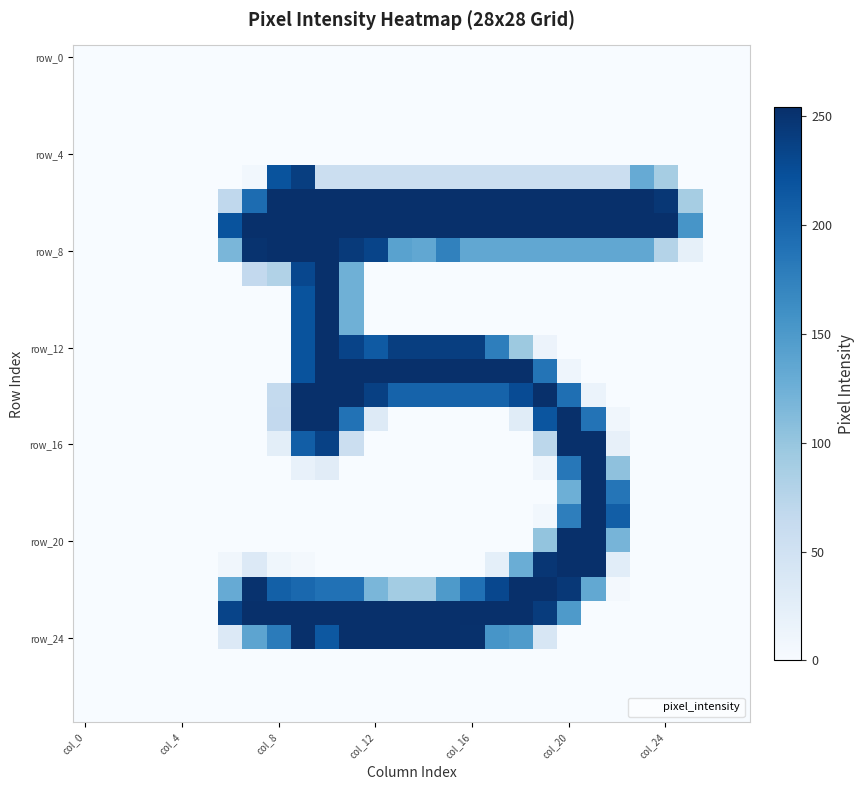

At how many categories does at least one series exceed 144?

20